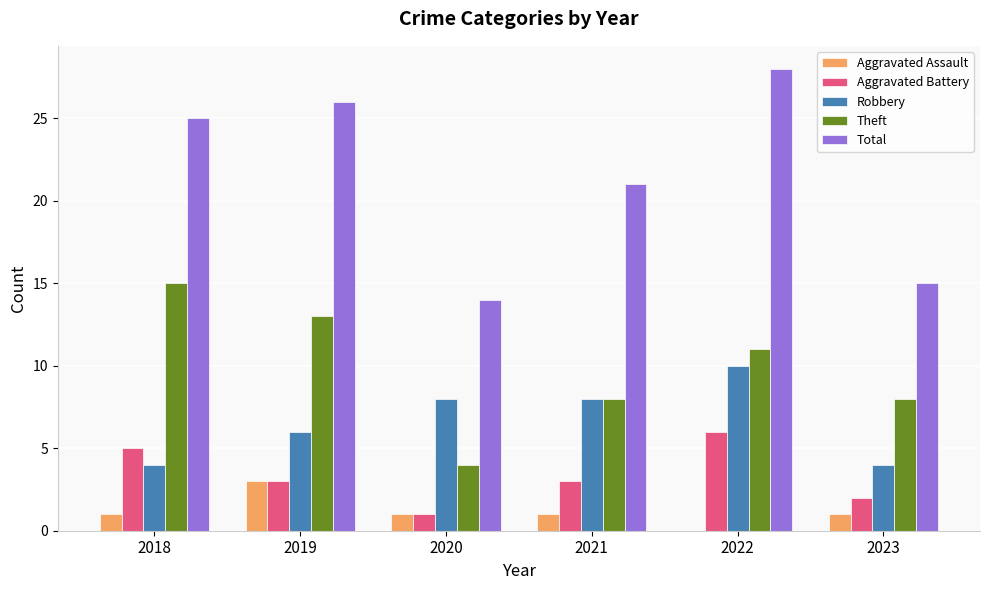

The value of Aggravated Battery at 2022 is 4. True or false?

False